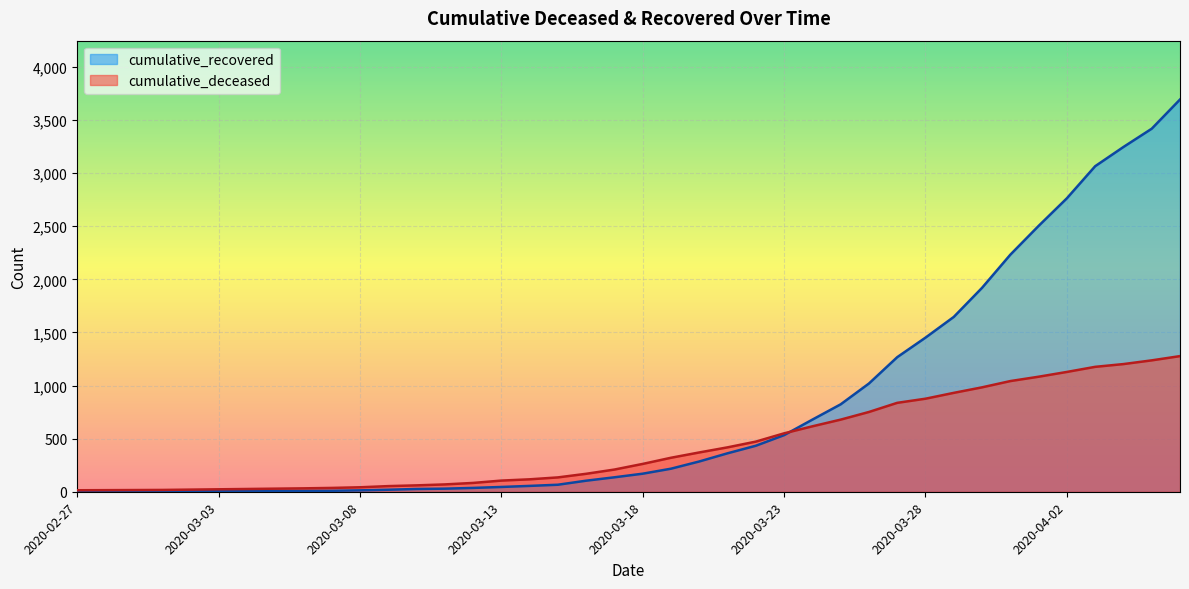

Rank the categories by cumulative_recovered value from lowest to highest.

2020-02-27, 2020-02-28, 2020-02-29, 2020-03-01, 2020-03-02, 2020-03-03, 2020-03-04, 2020-03-05, 2020-03-06, 2020-03-07, 2020-03-08, 2020-03-09, 2020-03-10, 2020-03-11, 2020-03-12, 2020-03-13, 2020-03-14, 2020-03-15, 2020-03-16, 2020-03-17, 2020-03-18, 2020-03-19, 2020-03-20, 2020-03-21, 2020-03-22, 2020-03-23, 2020-03-24, 2020-03-25, 2020-03-26, 2020-03-27, 2020-03-28, 2020-03-29, 2020-03-30, 2020-03-31, 2020-04-01, 2020-04-02, 2020-04-03, 2020-04-04, 2020-04-05, 2020-04-06